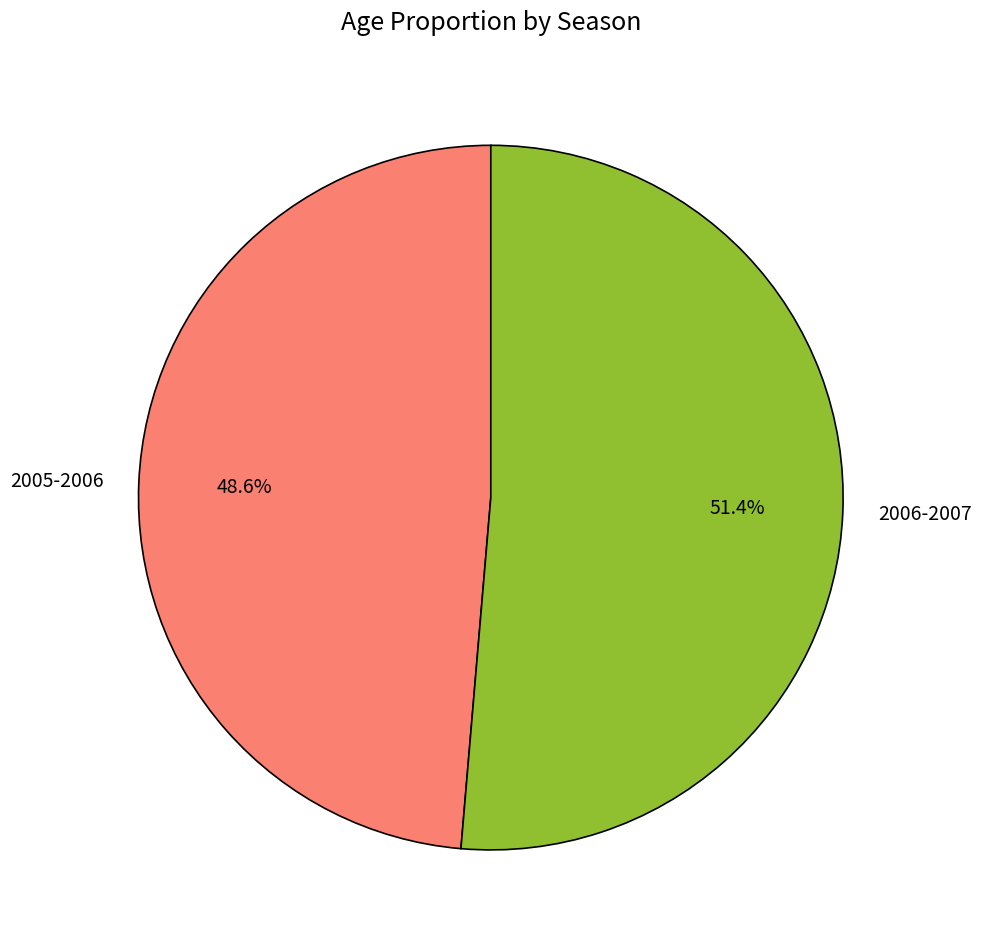

True or false: 2006-2007 accounts for 44% of the total.

False